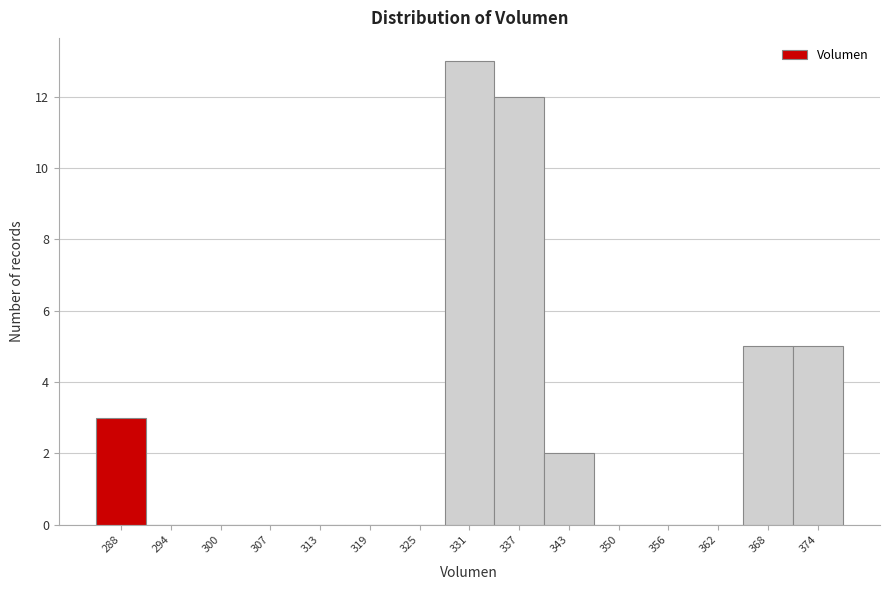

Reading left to right, extract all data points from this chart.

288=3	294=0	300=0	307=0	313=0	319=0	325=0	331=13	337=12	343=2	350=0	356=0	362=0	368=5	374=5